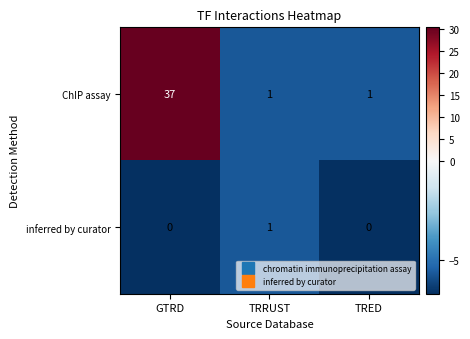

Is it true that inferred by curator equals 0 at TRED?

True